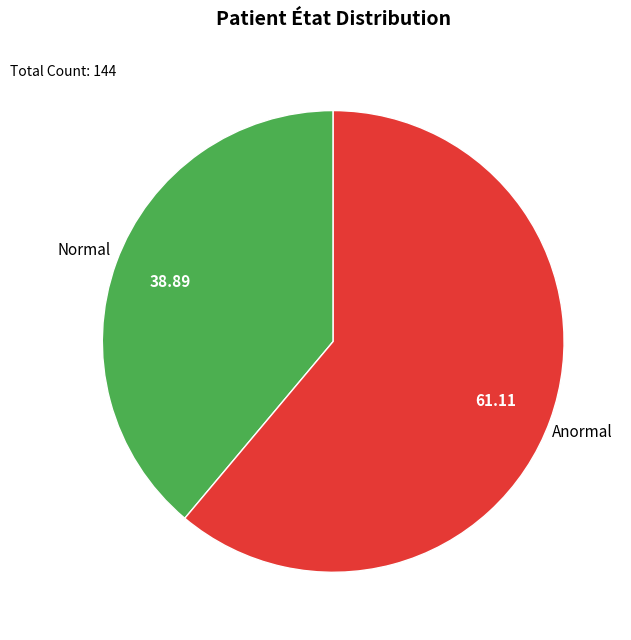

Is there a majority slice in this chart?

Yes